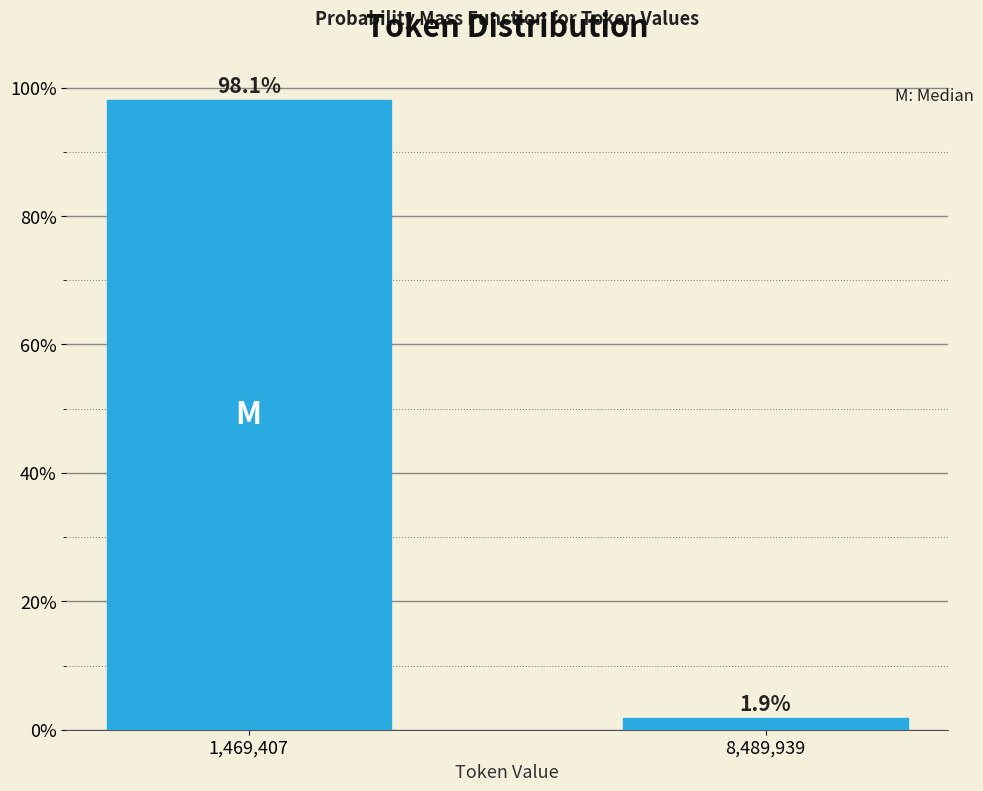

Reading left to right, list all the values displayed in this chart.

98.1	1.9